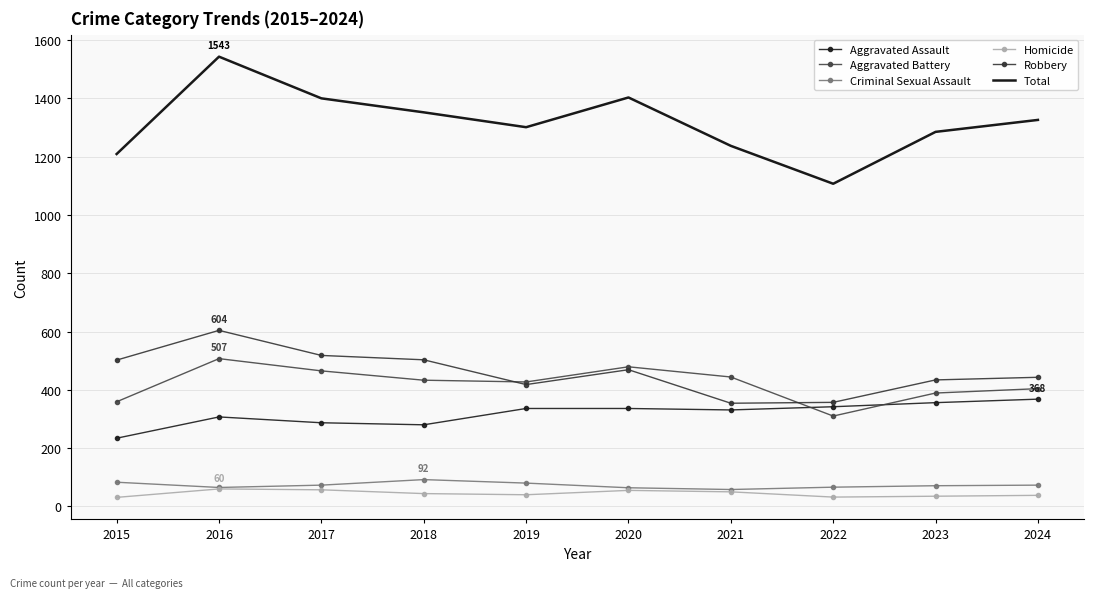

At which category does Total reach its first local peak?

2016